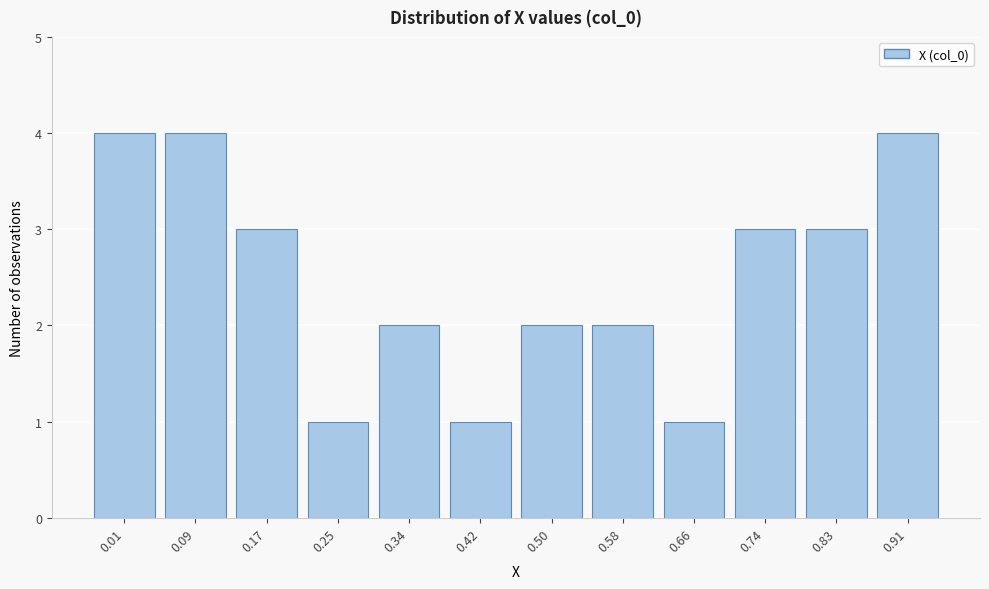

Reading left to right, extract all data points from this chart.

4	4	3	1	2	1	2	2	1	3	3	4